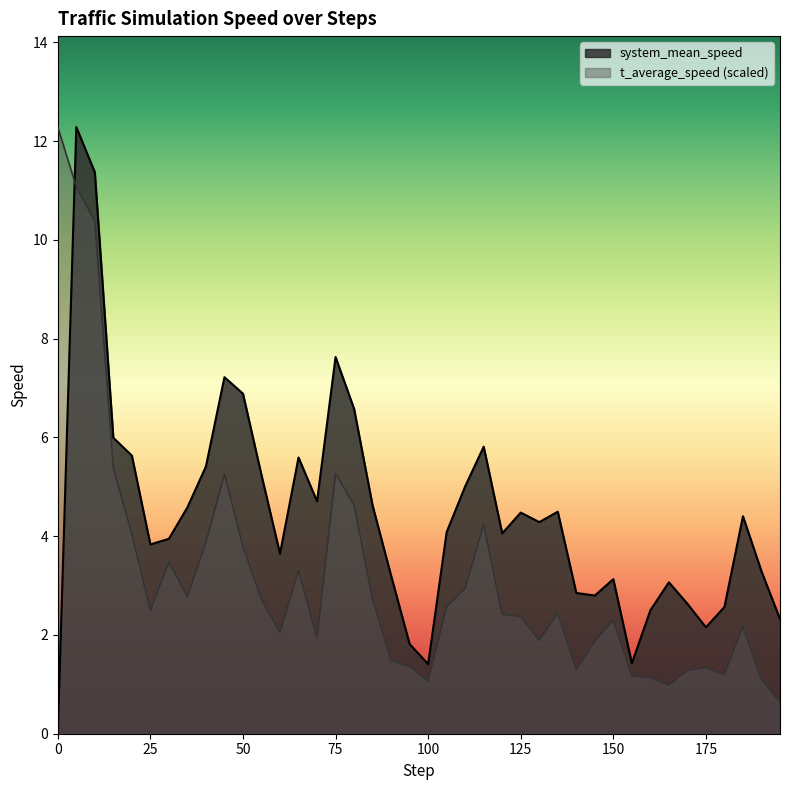

Between 100.0 and 75.0, which is larger?

75.0